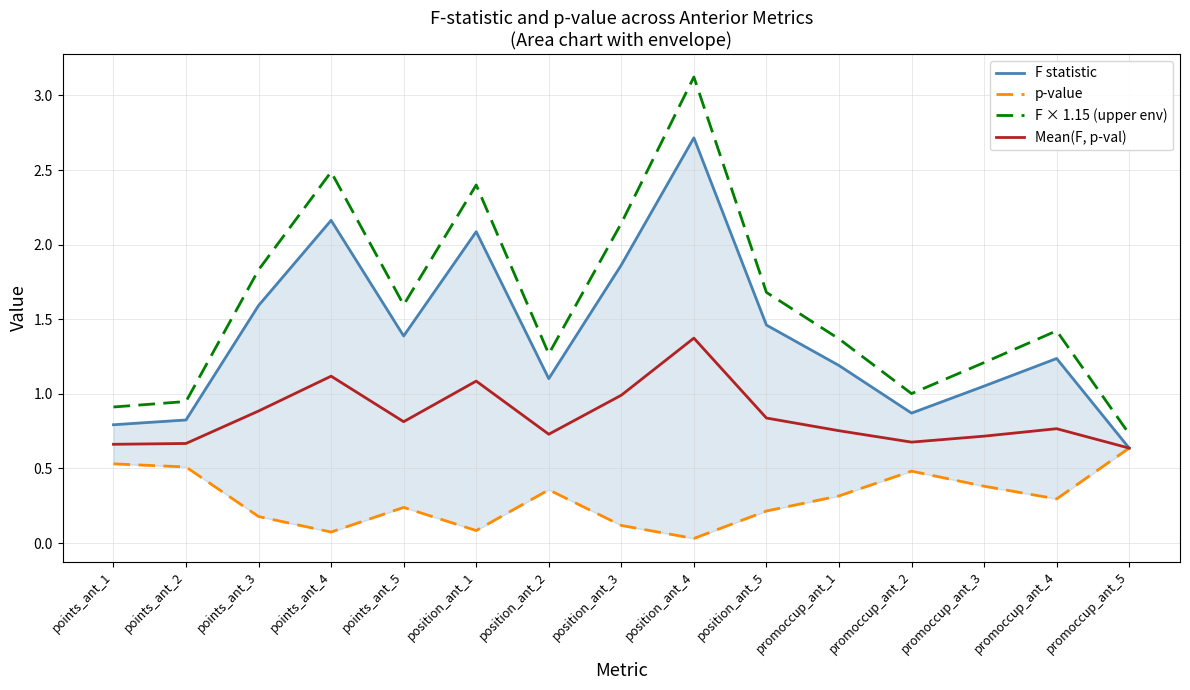

Between position_ant_3 and position_ant_5, which series saw the biggest shift?

F × 1.15 (upper env)